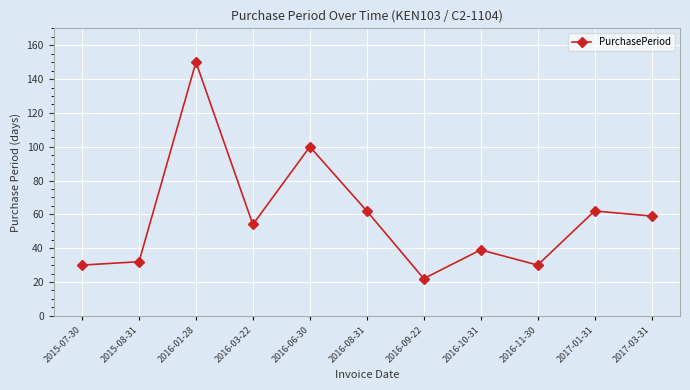

Where is the first local minimum?

2016-03-22